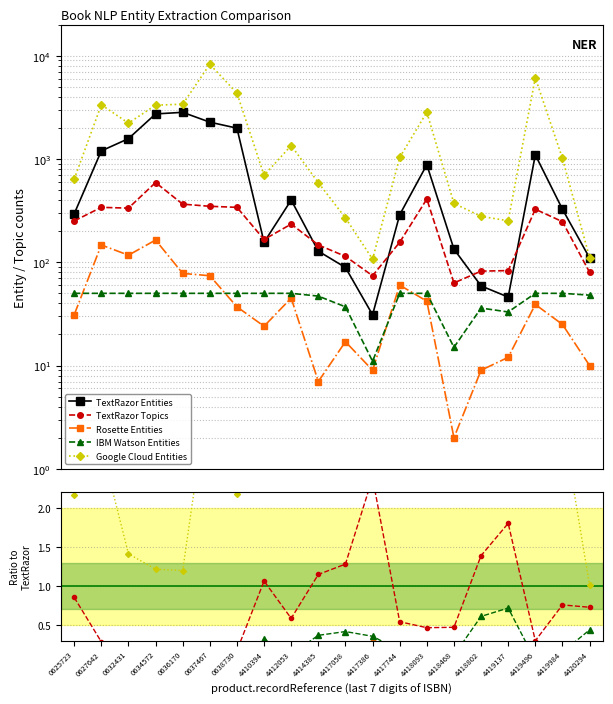

Where is the first local minimum for TextRazor Entities?

4410394